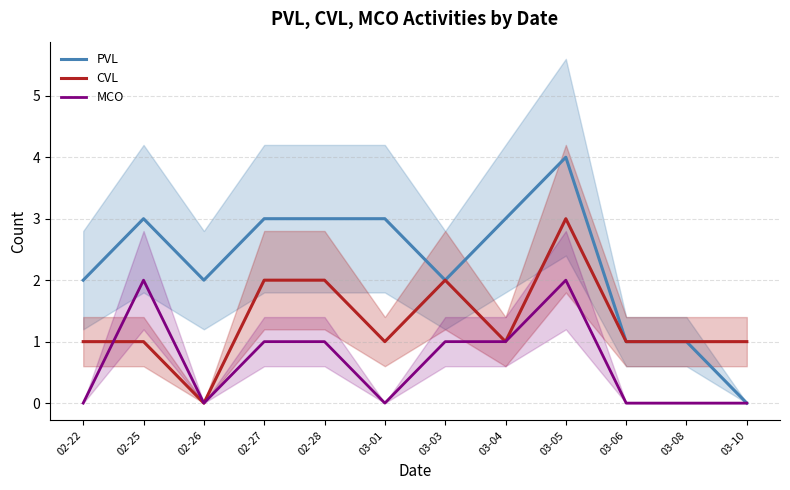

At which category is the sum across all series the highest?

03-05